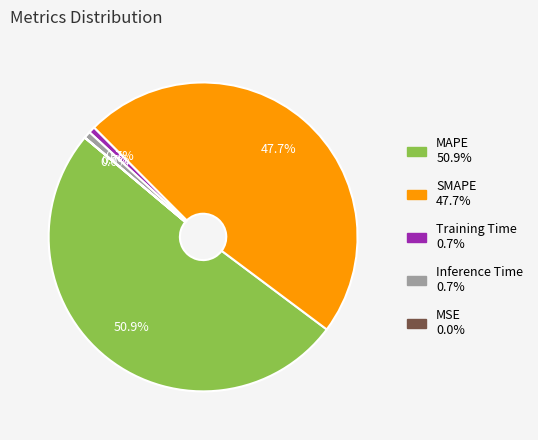

True or false: MAPE accounts for 42% of the total.

False